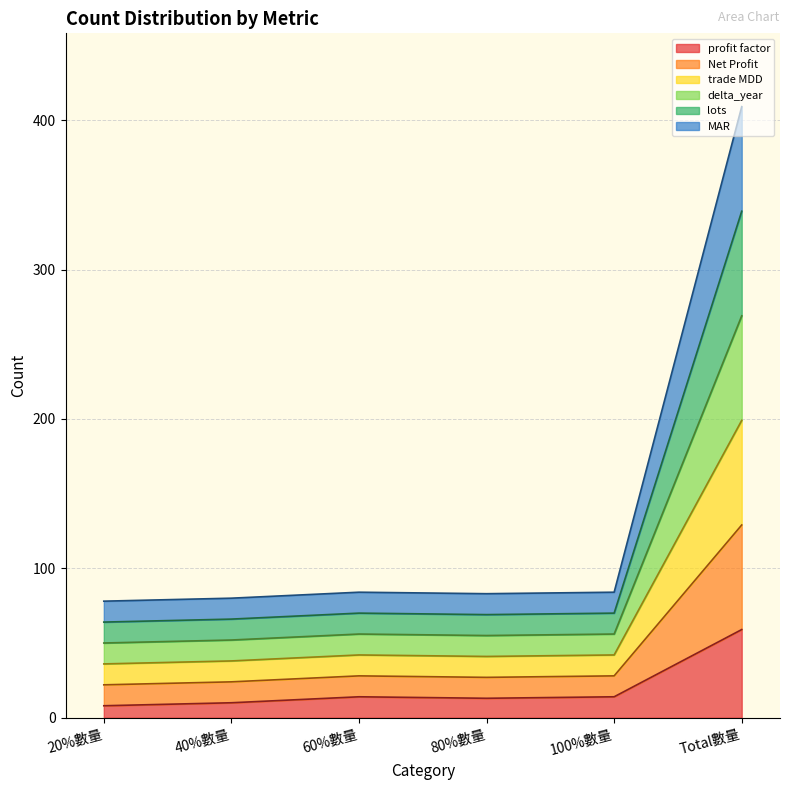

True or false: trade MDD and lots intersect in this chart.

False